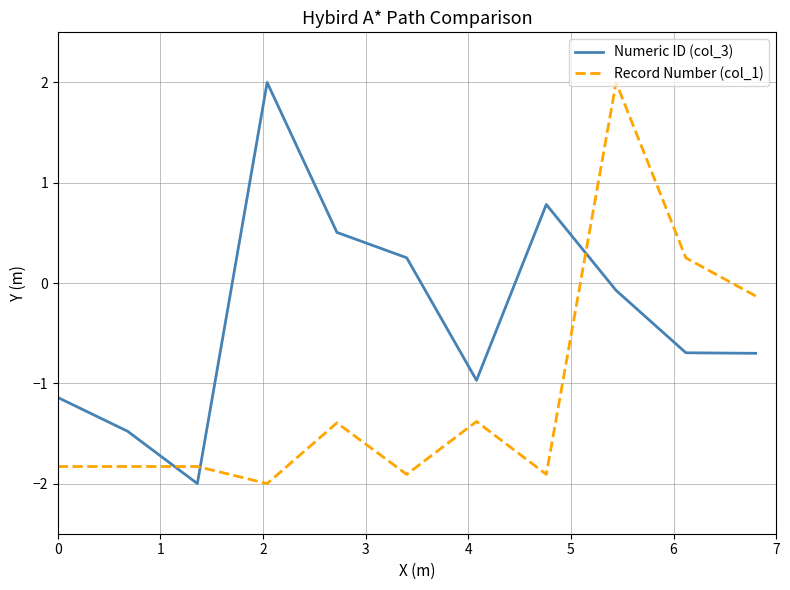

Rank the series by their average value, from highest to lowest.

Numeric ID (col_3), Record Number (col_1)